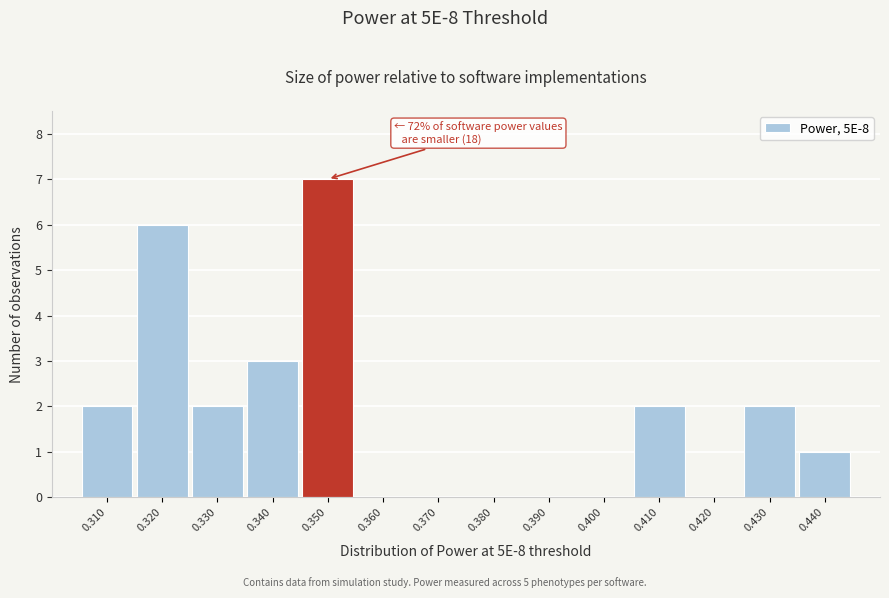

Reading left to right, list all the values displayed in this chart.

0.310=2	0.320=6	0.330=2	0.340=3	0.350=7	0.360=0	0.370=0	0.380=0	0.390=0	0.400=0	0.410=2	0.420=0	0.430=2	0.440=1